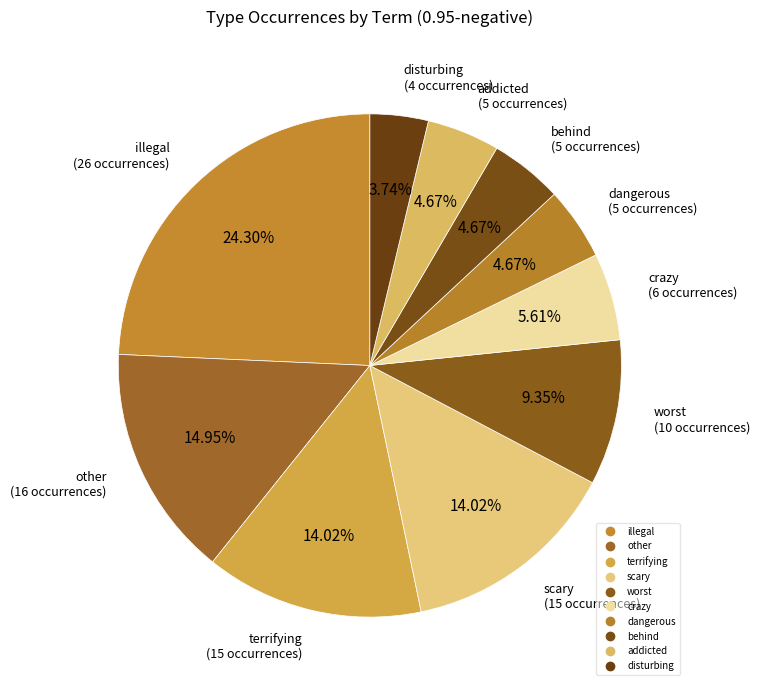

How many slices are in this pie chart?

10